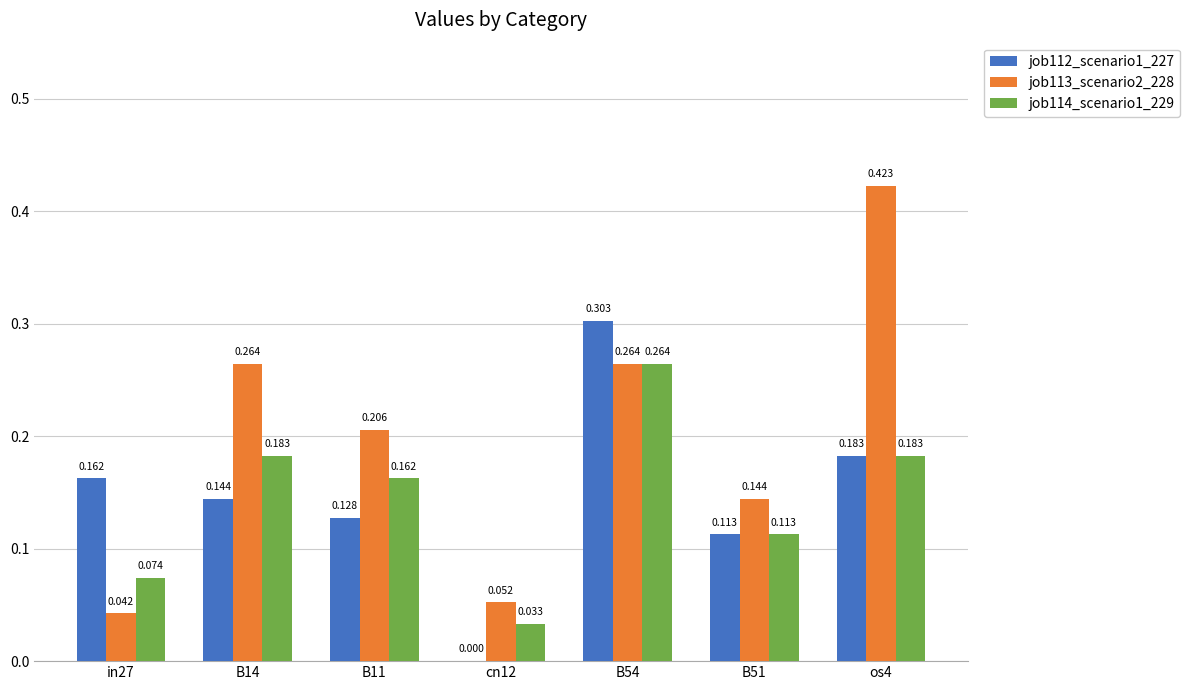

Which series has the largest range (max minus min)?

job113_scenario2_228